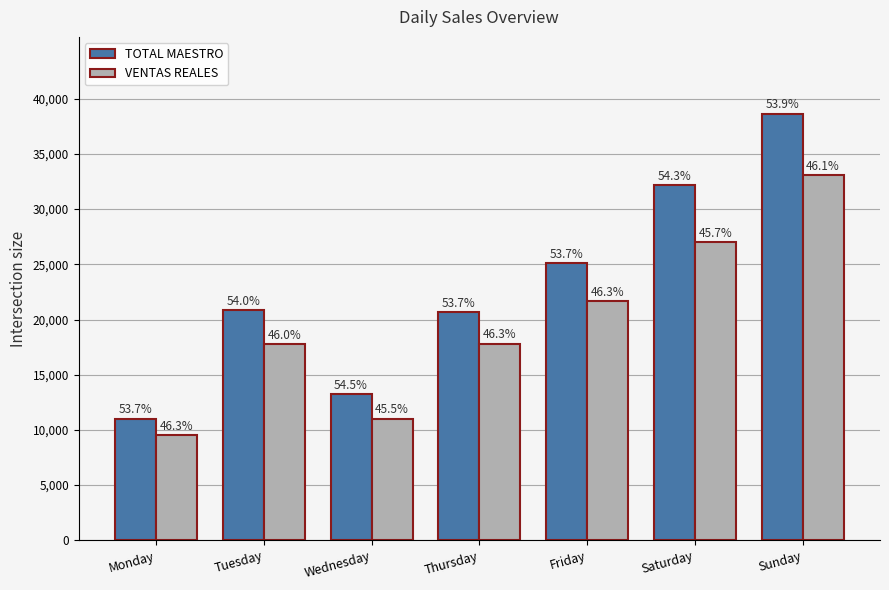

List the series in order of their overall mean, highest first.

TOTAL MAESTRO, VENTAS REALES